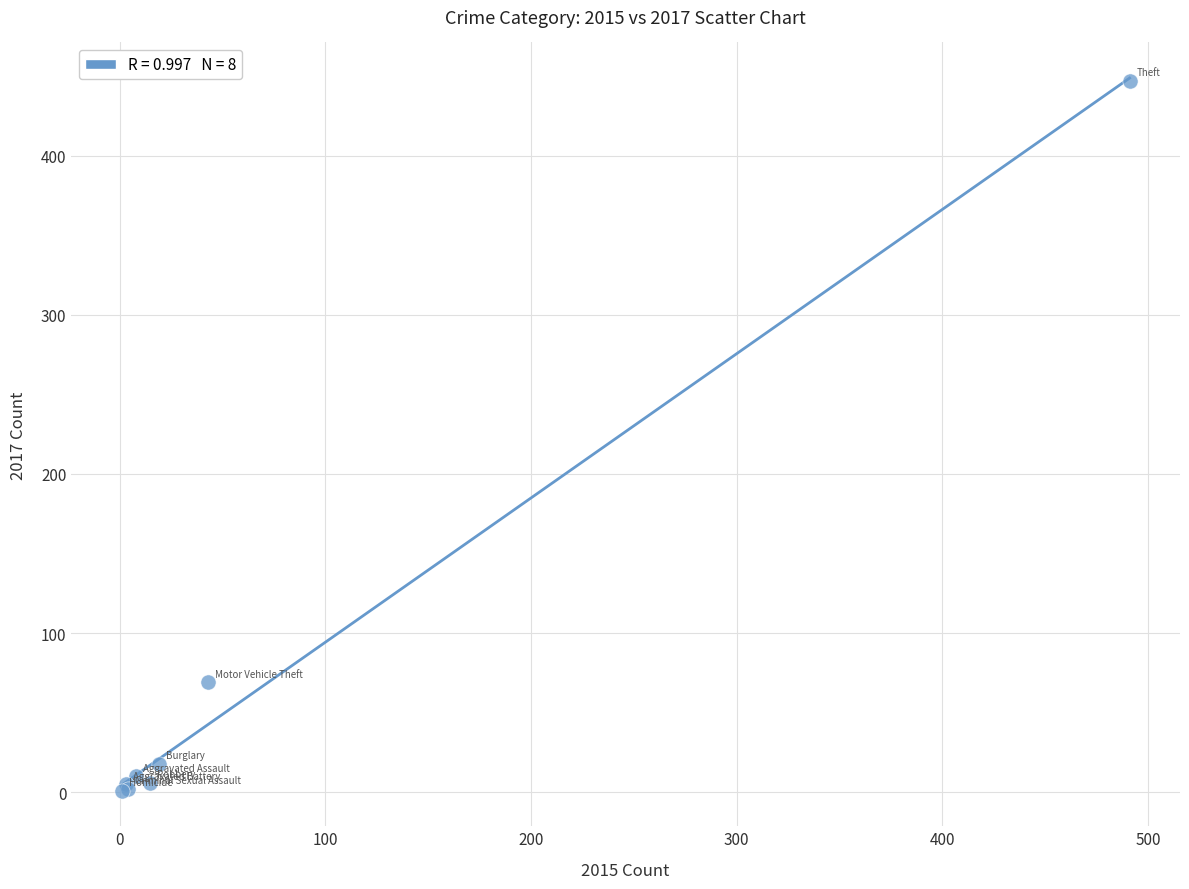

What Y value in the scatter plot is closest to 224?

69